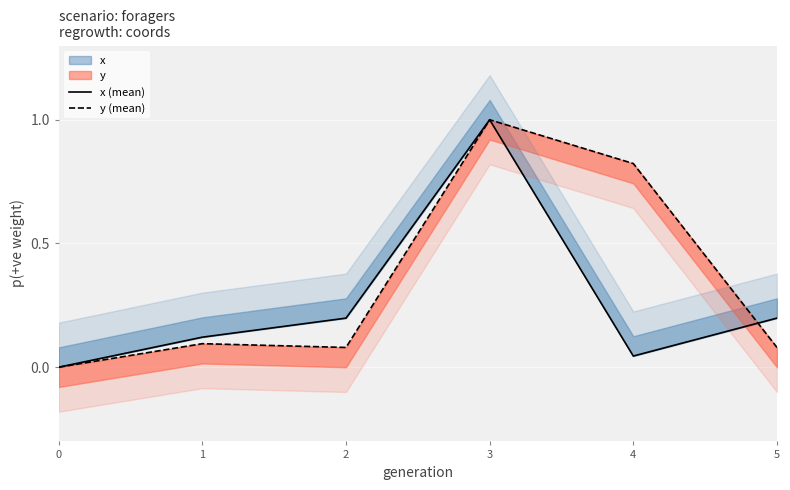

True or false: x (mean) has a value of 0.1 at 1.

True